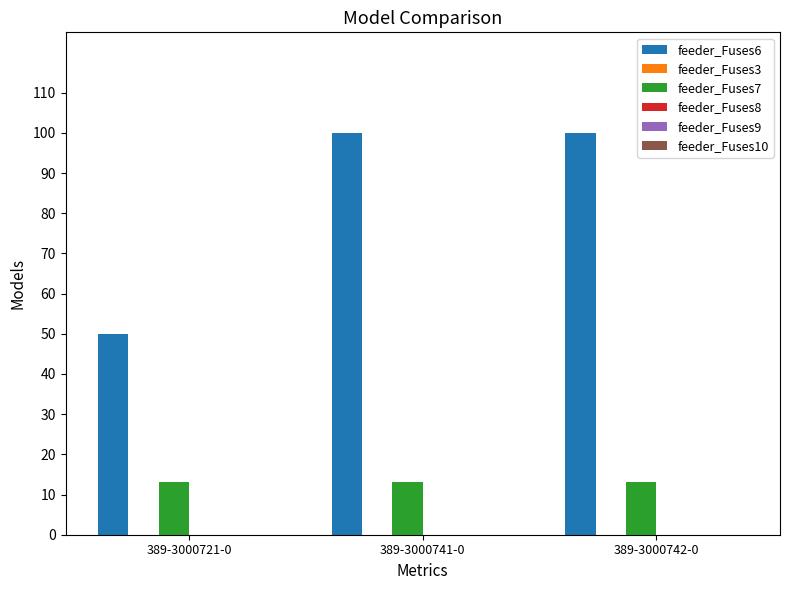

What is the label of the 3rd bar from the left?

389-3000742-0